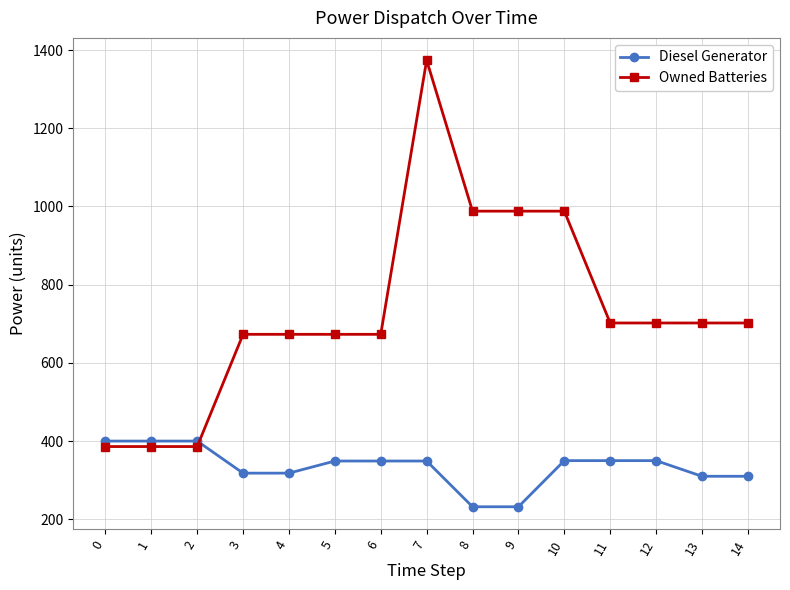

At 4, list the series in order from largest to smallest.

Owned Batteries, Diesel Generator